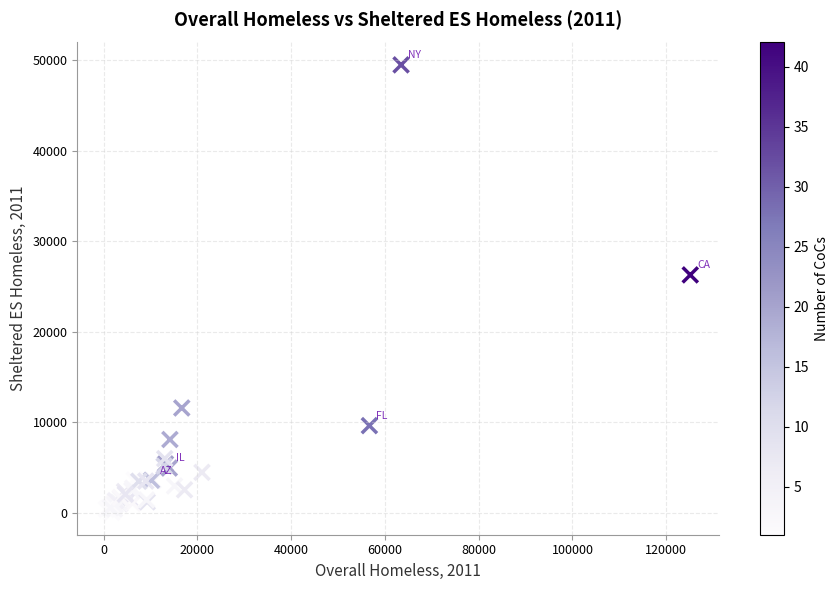

What Y value in the scatter plot is closest to 24769?

26282